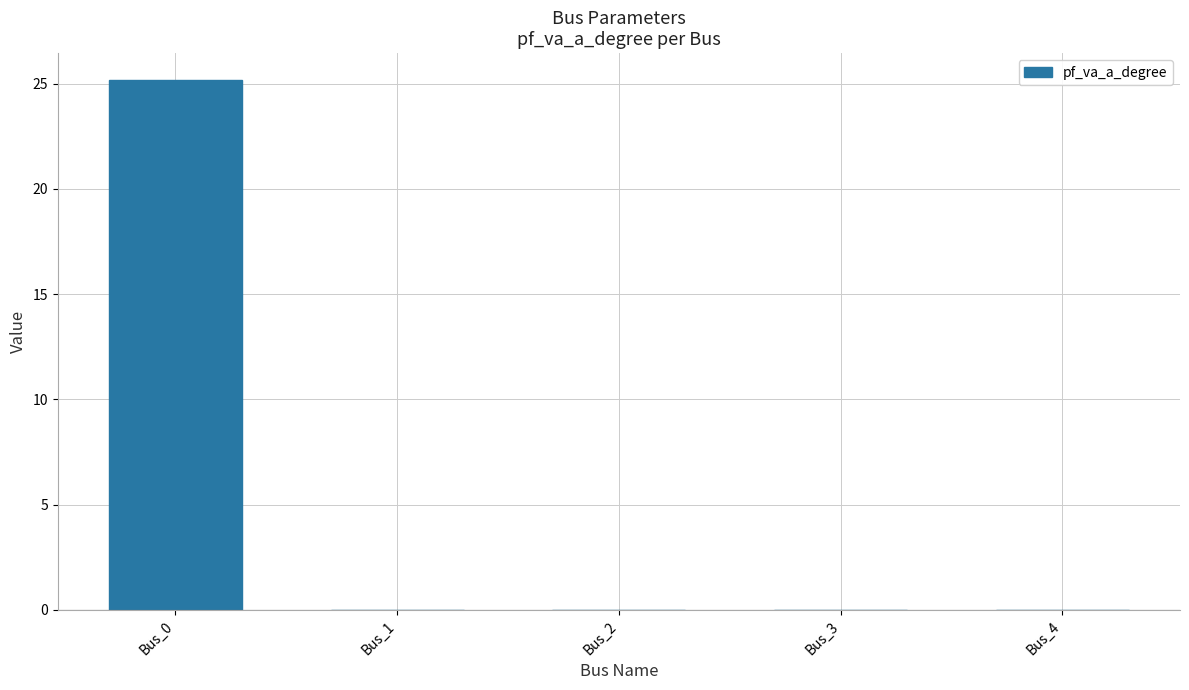

What is the greatest value displayed?

25.2